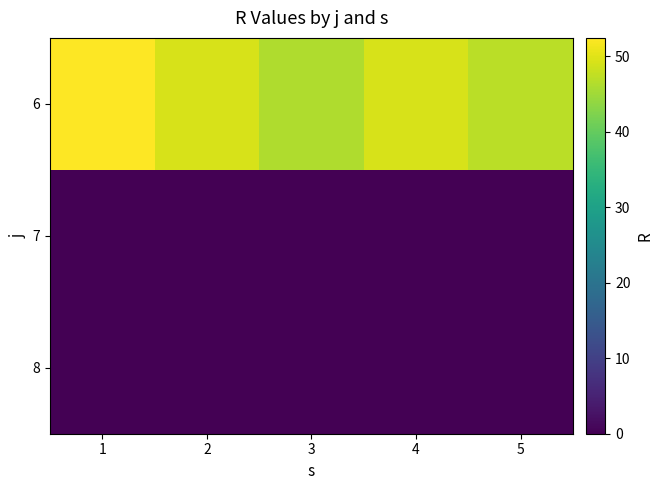

Which has a higher value, 4 or 5?

4